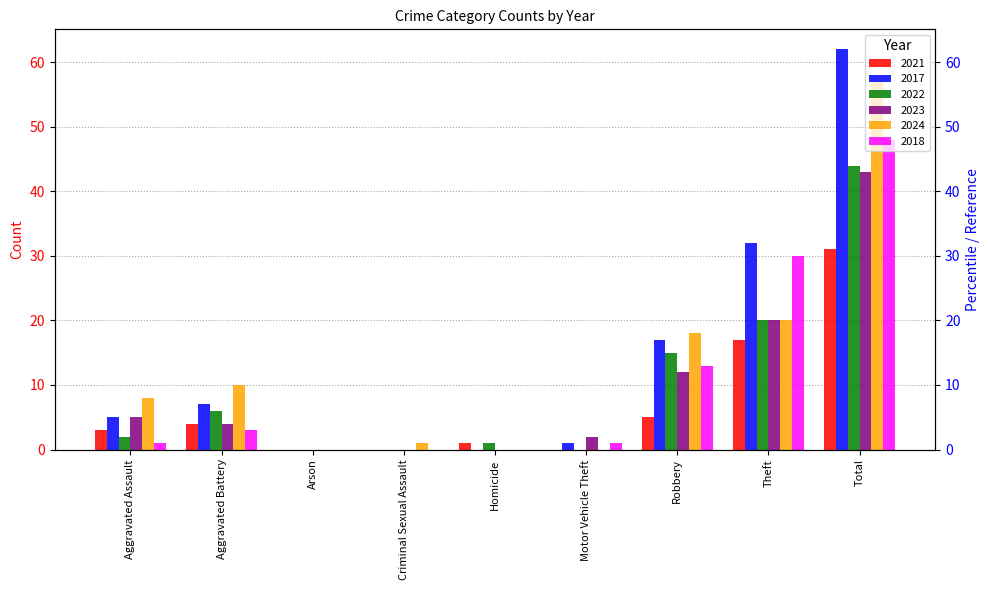

The value of 2018 at Arson is 0. True or false?

True